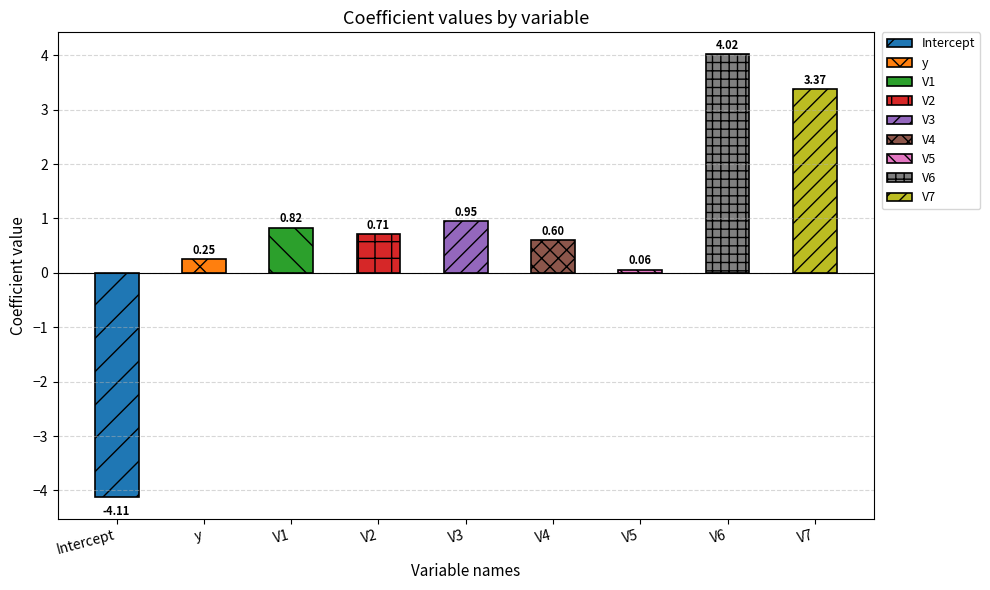

How many positive values are there?

8